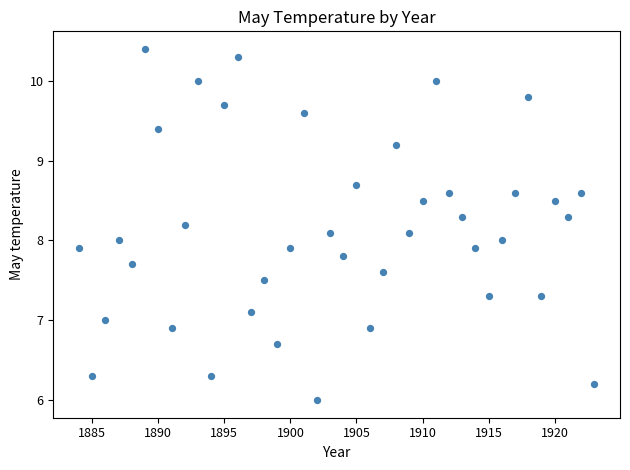

What is the range of X values (max minus min)?

39.0